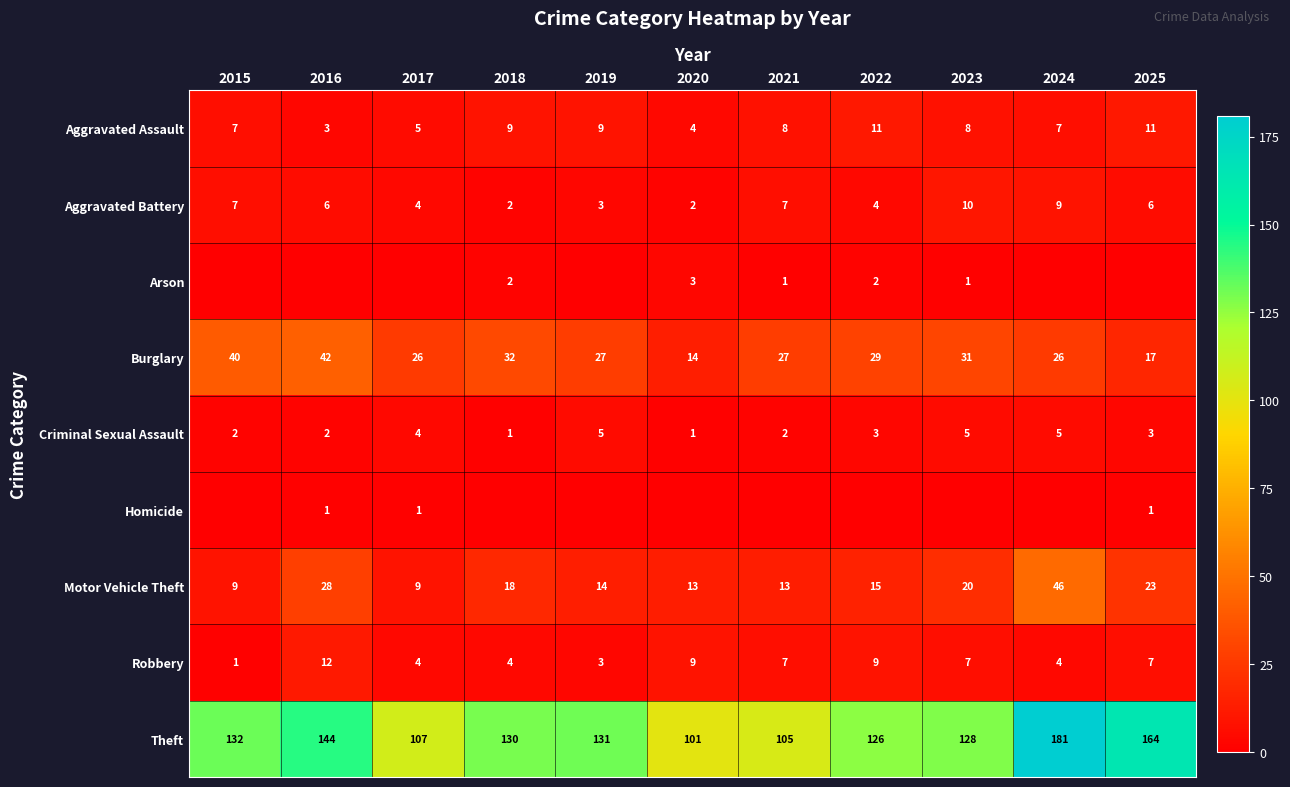

The Burglary series shows 9 at 2024. True or false?

False